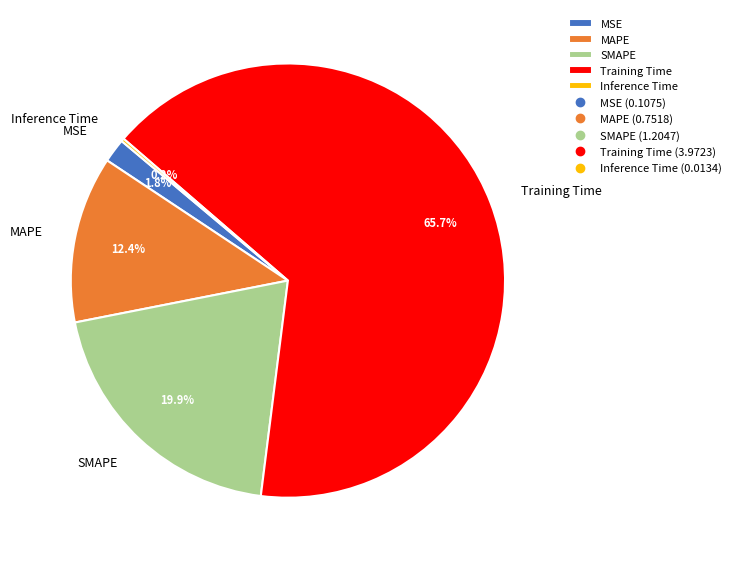

Is the sum of Training Time and SMAPE greater than half?

Yes